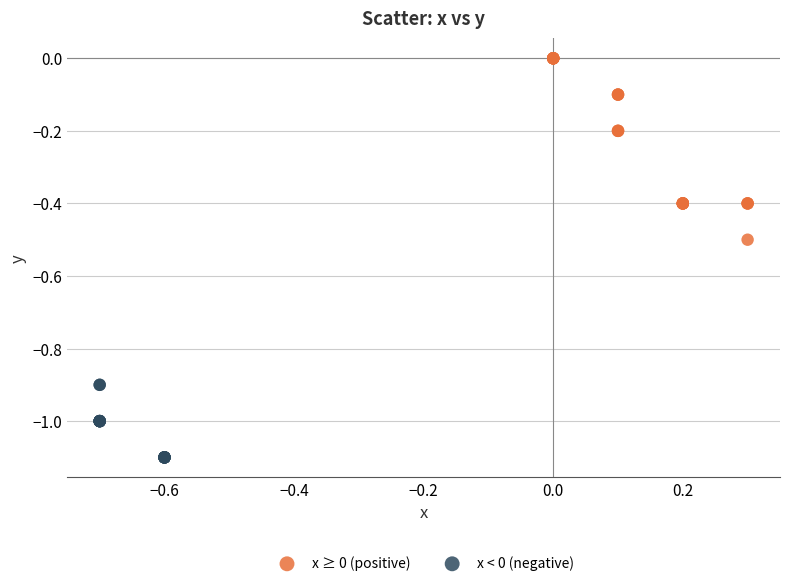

What are all the series names shown in the legend?

x ≥ 0 (positive), x < 0 (negative)